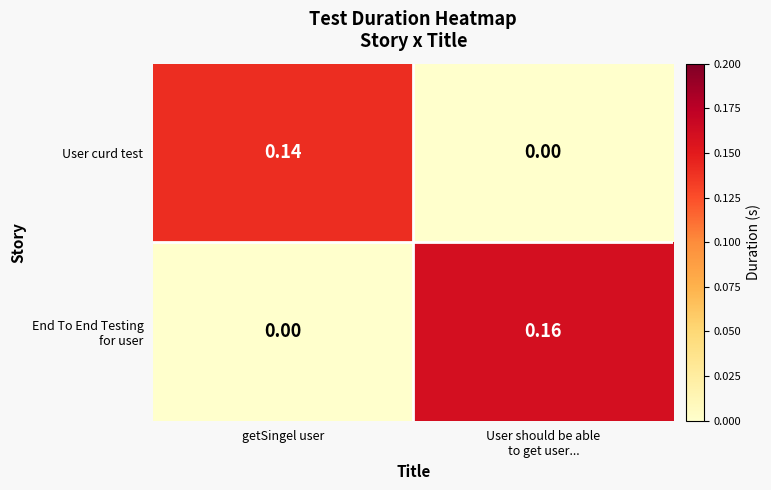

At which label does User curd test reach its peak?

getSingel user